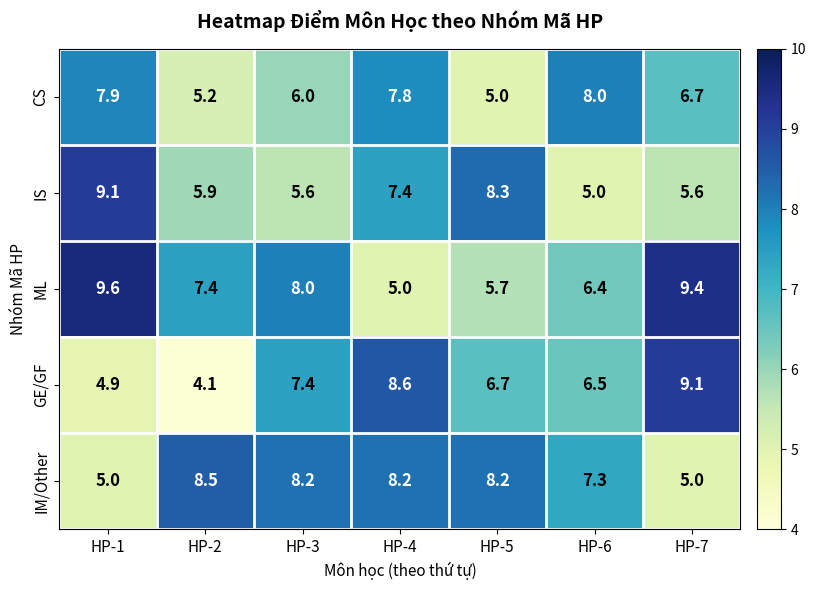

At which label does ML reach its minimum?

HP-4